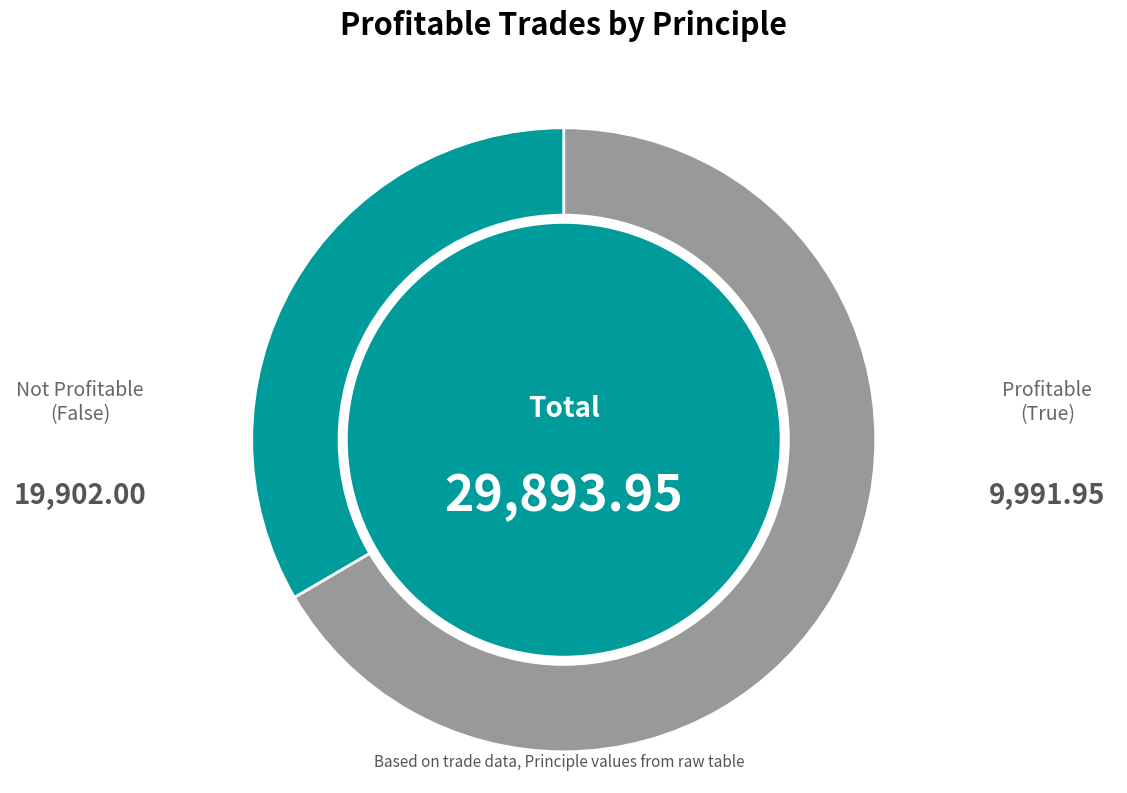

Does any single category account for the majority?

Yes